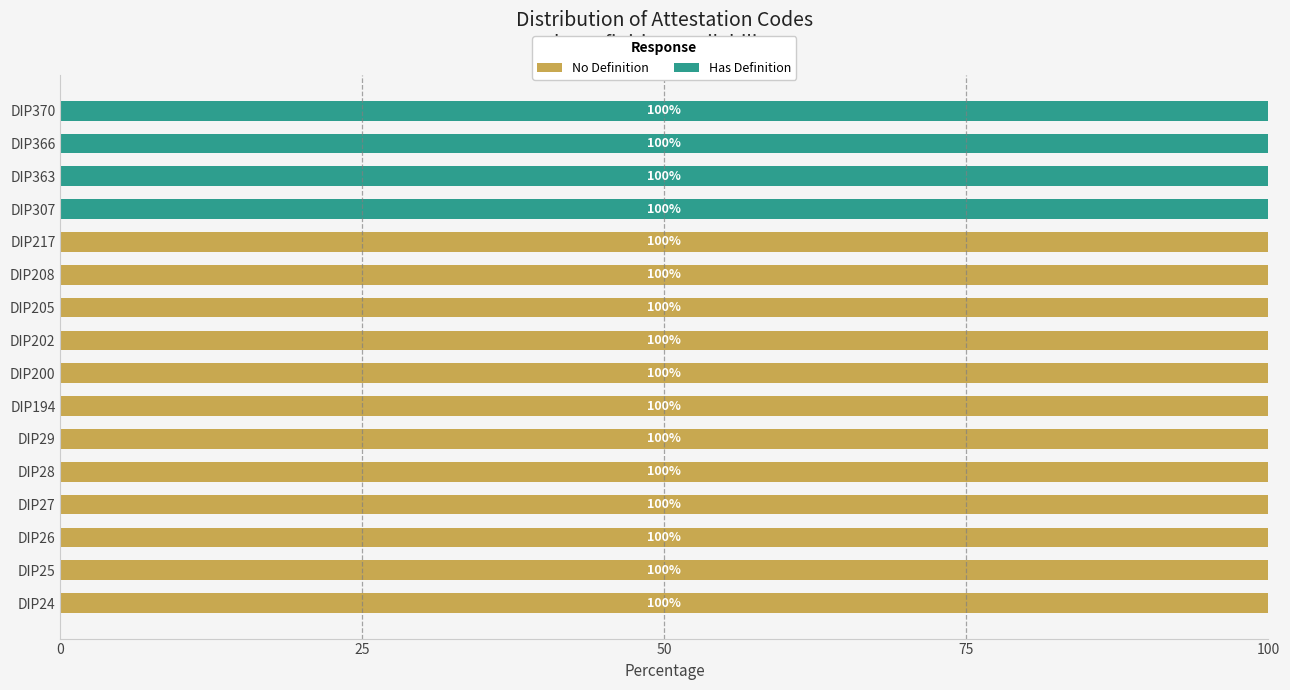

What is the approximate value of No Definition at DIP28, to the nearest 50?

100